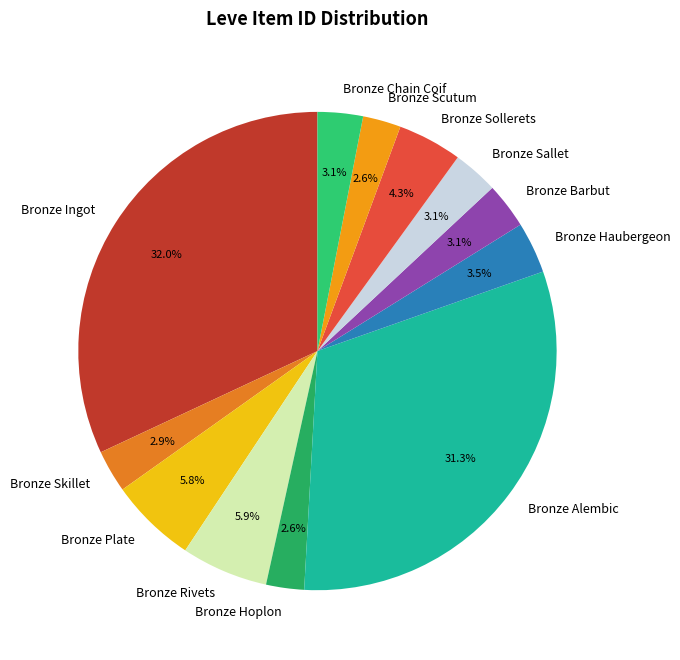

What percentage do Bronze Scutum and Bronze Barbut together represent?

5.7%